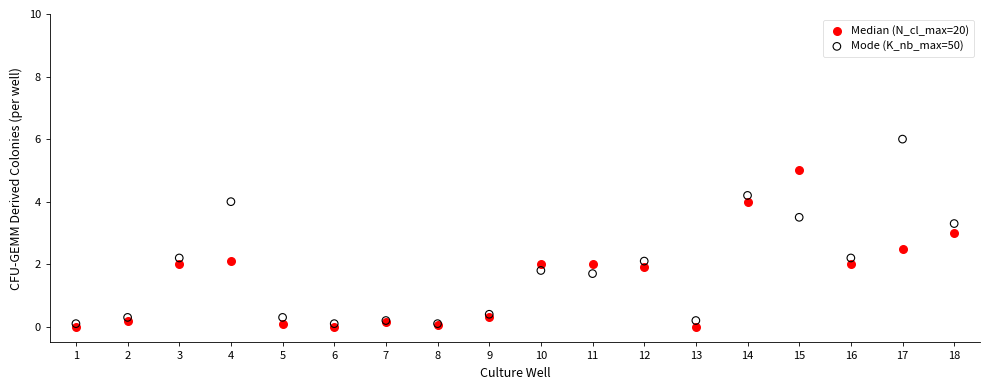

Which series contains the highest Y value?

Mode (K_nb_max=50)